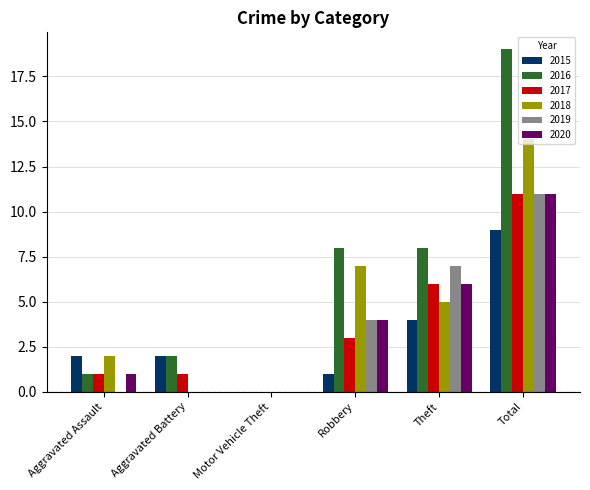

Between Aggravated Assault and Robbery, which series saw the biggest shift?

2016